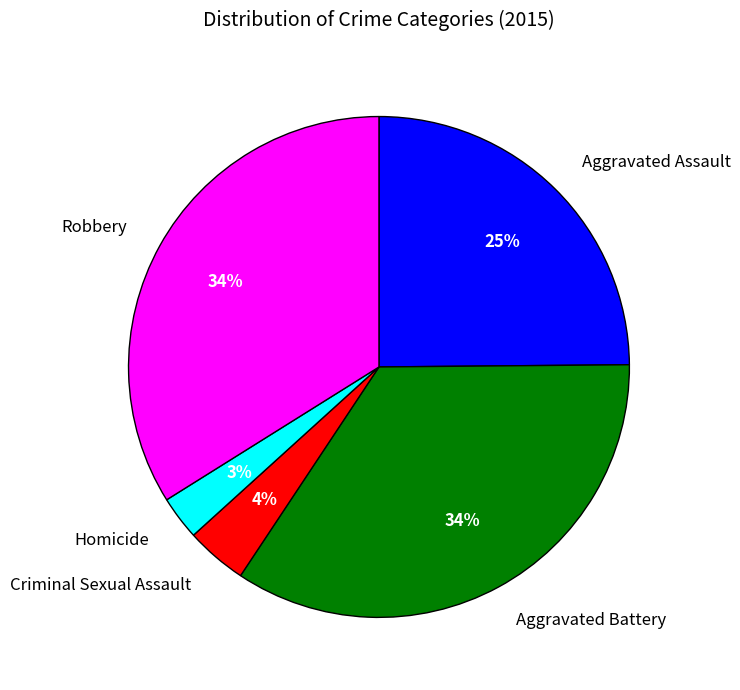

Which slice is the smallest?

Homicide